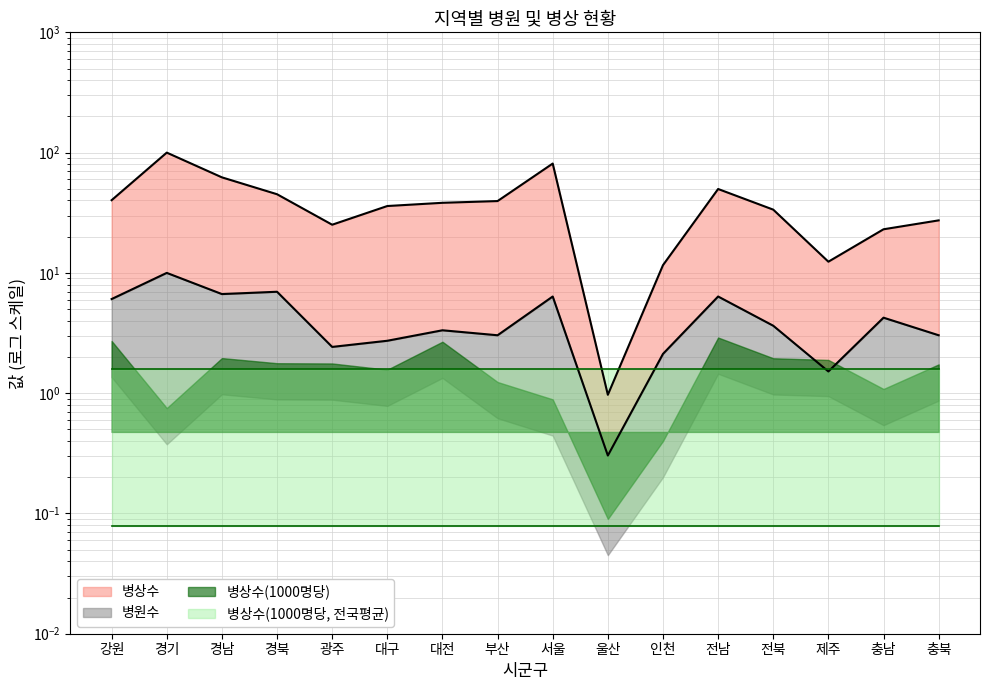

What is the value of the 병상수 point at the 6th from the left?

36.0